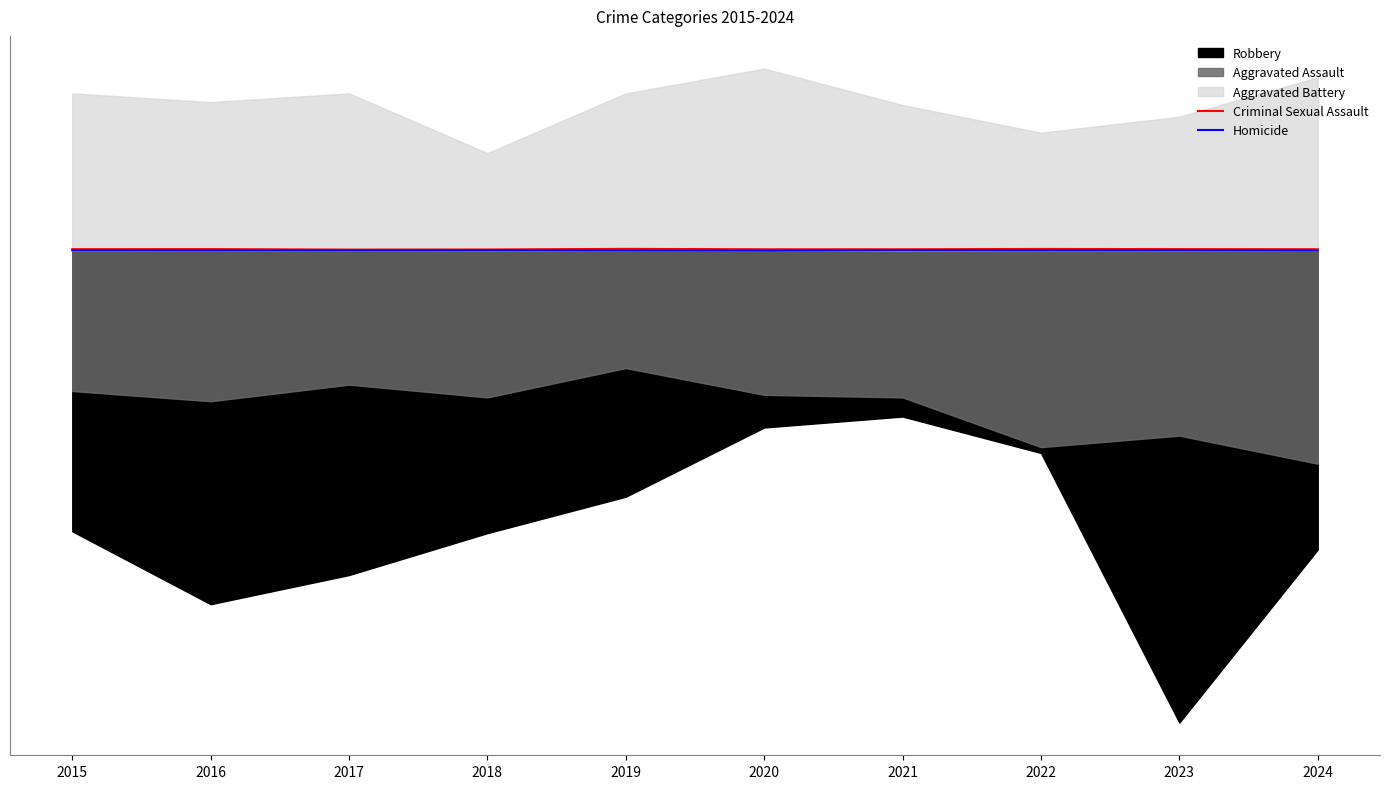

How many lines are shown in the chart?

2